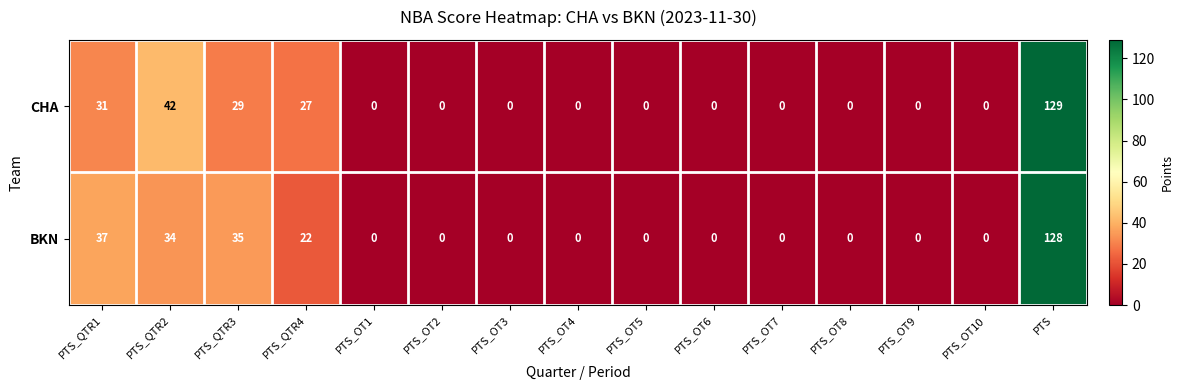

At how many categories does at least one series exceed 30?

4